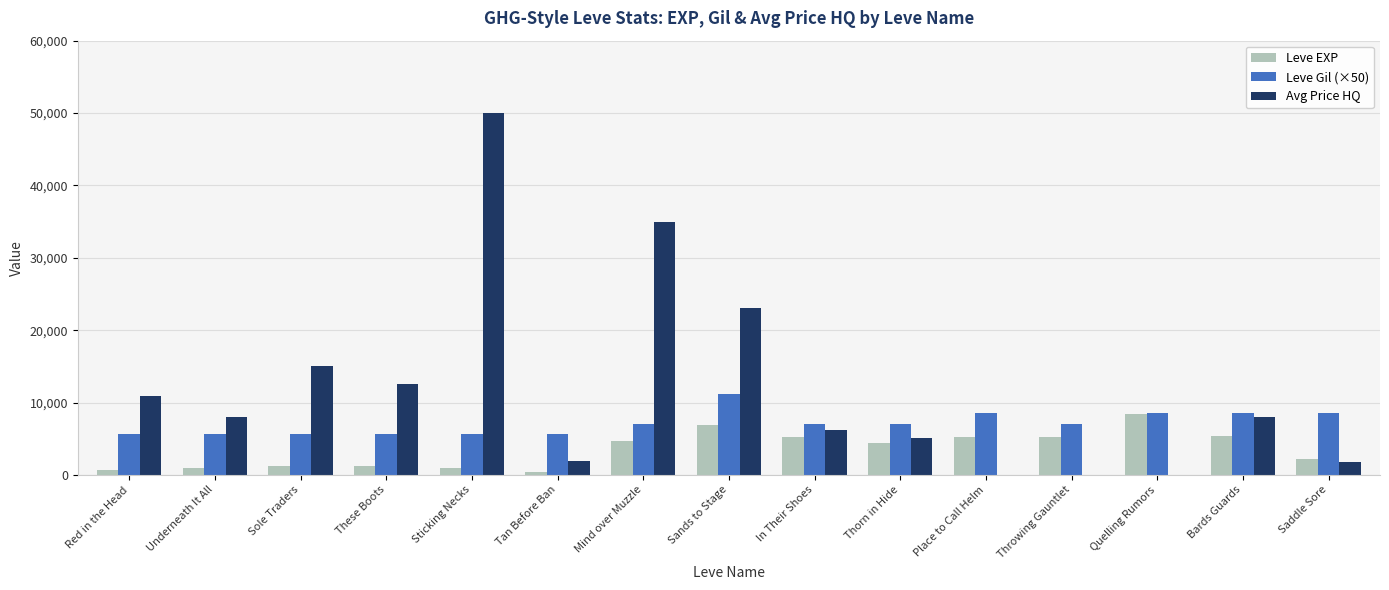

What is the spread (max minus min) of values at Mind over Muzzle?

30340.0